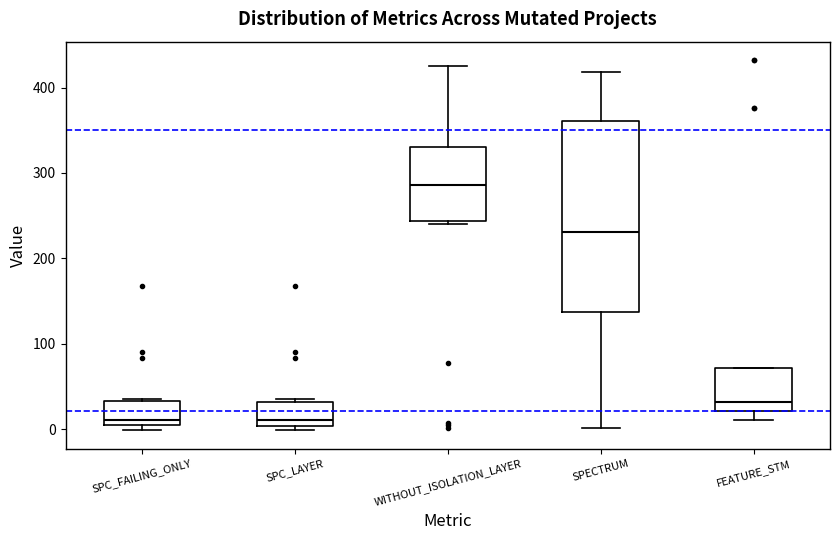

Which box is the tallest, from its lower edge to its upper edge?

SPECTRUM